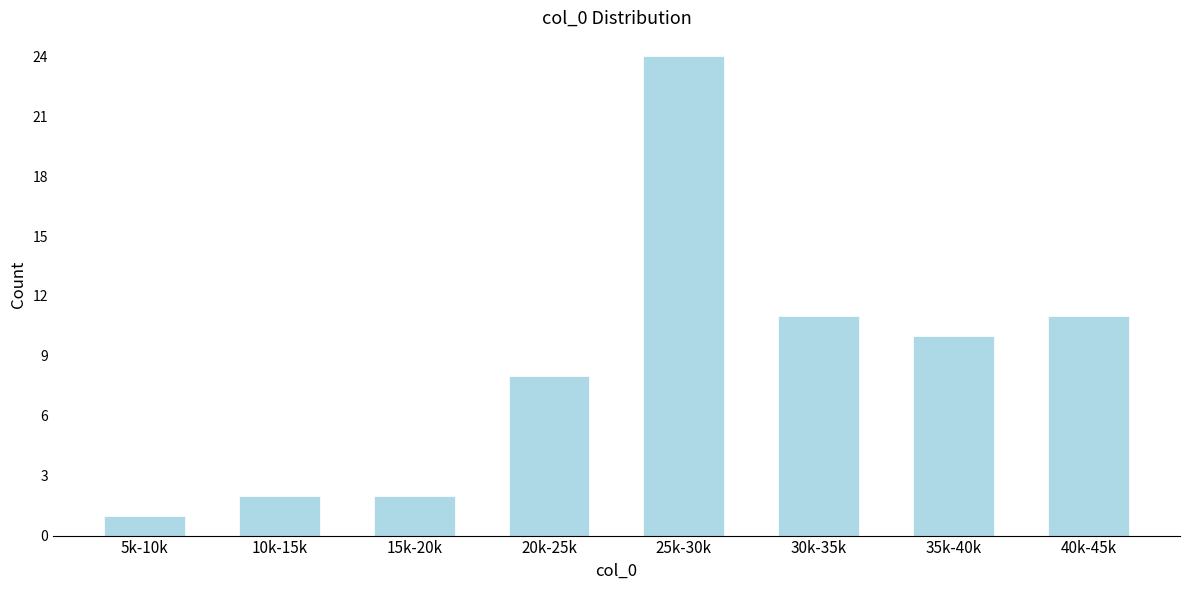

Reading left to right, extract all data points from this chart.

5k-10k=1	10k-15k=2	15k-20k=2	20k-25k=8	25k-30k=24	30k-35k=11	35k-40k=10	40k-45k=11